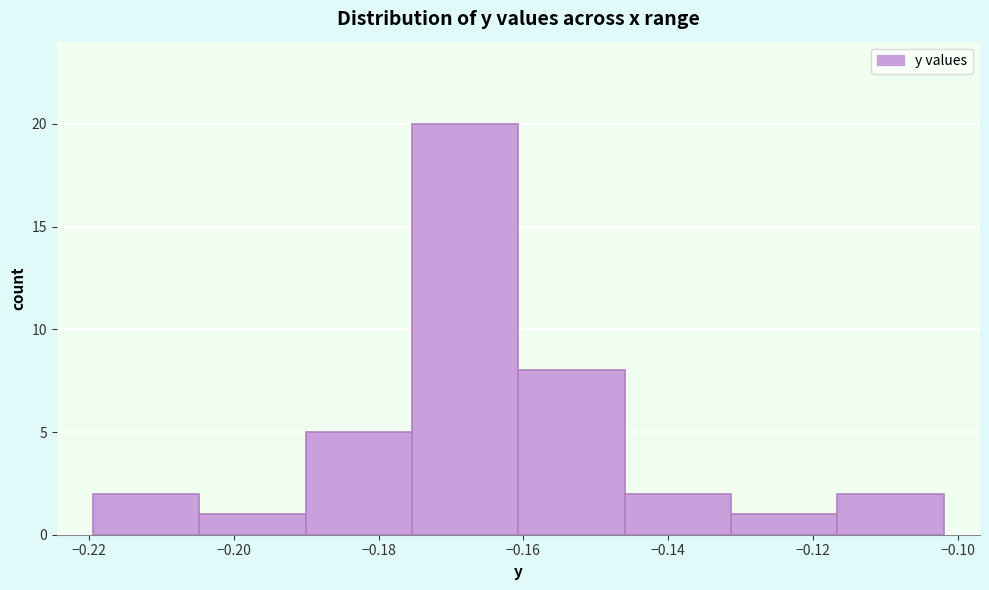

Reading left to right, transcribe this chart: for each bar, give the range it covers on the x-axis and its height. Neither the bar edges nor the heights are printed on the chart, so give them approximately, as read against the axes.

-0.220 to -0.204: 2
-0.204 to -0.190: 1
-0.190 to -0.176: 5
-0.176 to -0.160: 20
-0.160 to -0.146: 8
-0.146 to -0.132: 2
-0.132 to -0.116: 1
-0.116 to -0.102: 2